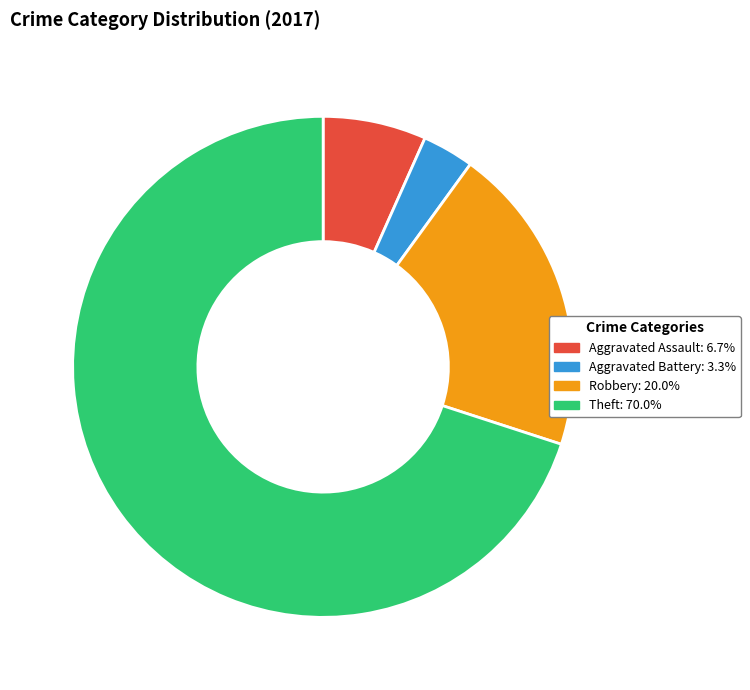

Does any single category account for the majority?

Yes